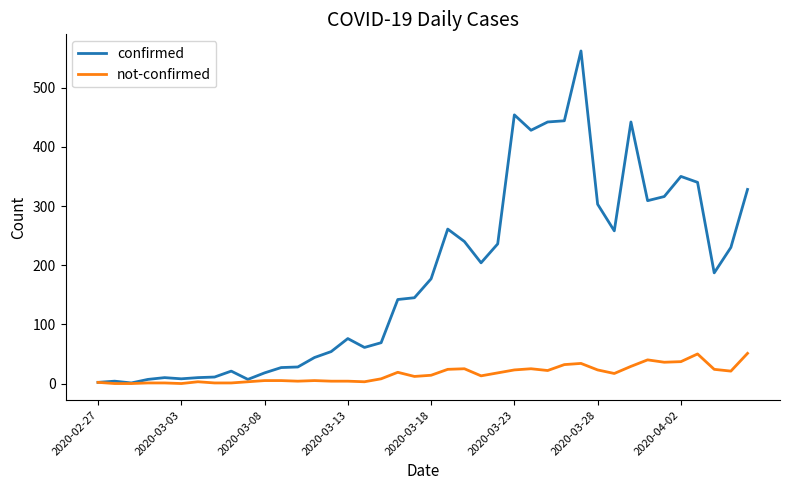

Which series has the largest total across all categories?

confirmed